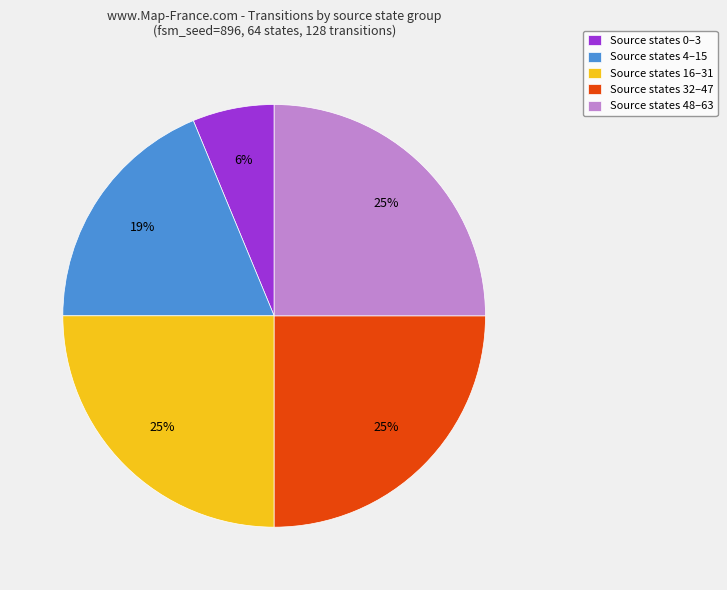

To the nearest percent, what is the average slice percentage?

20%